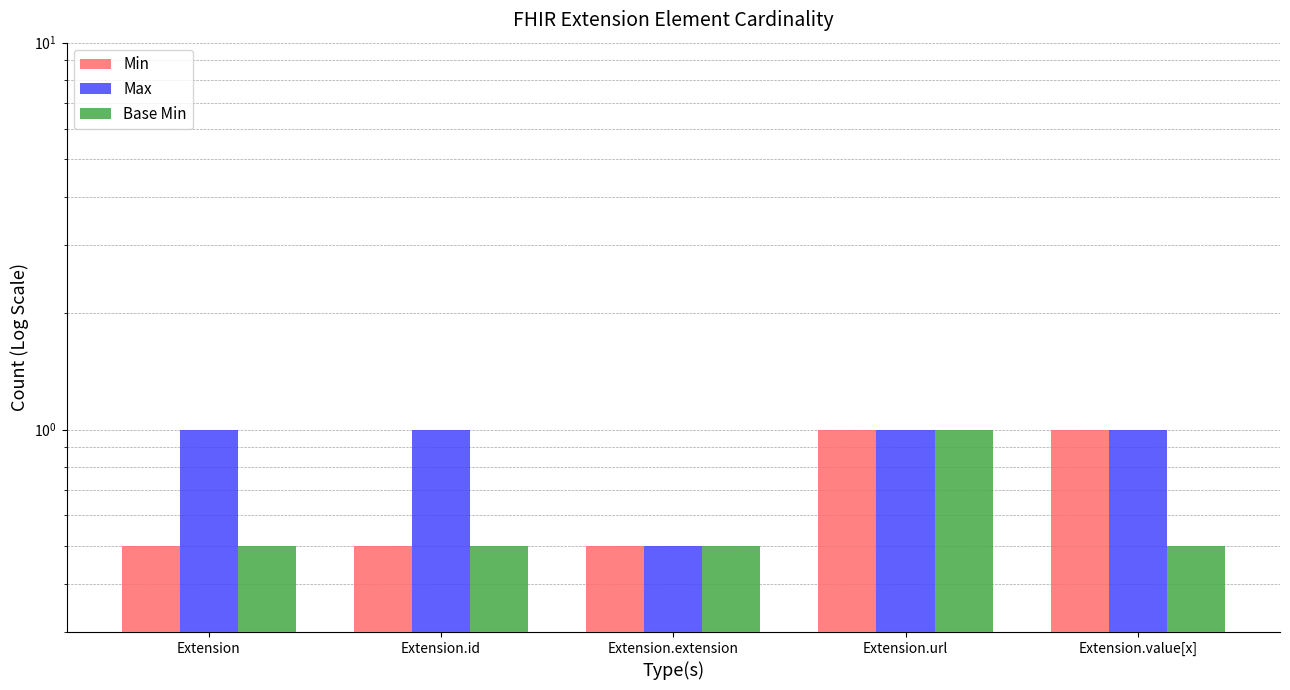

True or false: Base Min has a value of 1.4 at Extension.url.

False